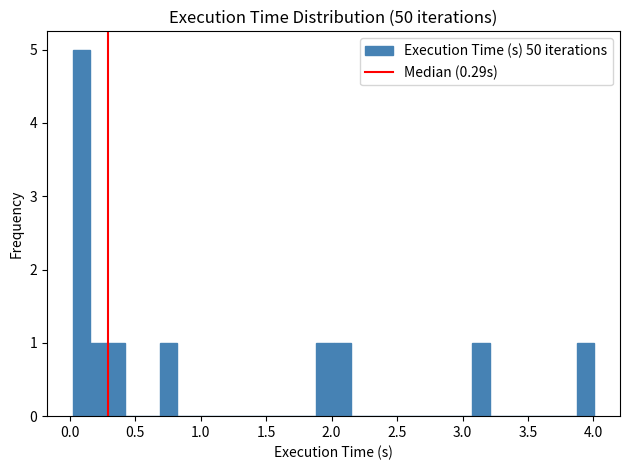

Around what value on the x-axis is the tallest bar? Give the approximate position of its centre, as read against the axis.

0.10